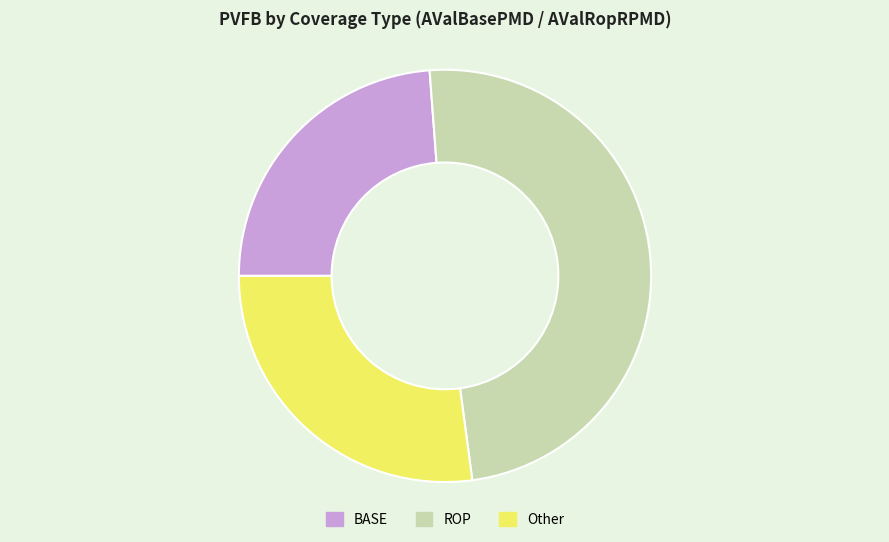

Between BASE and Other, which is larger?

Other